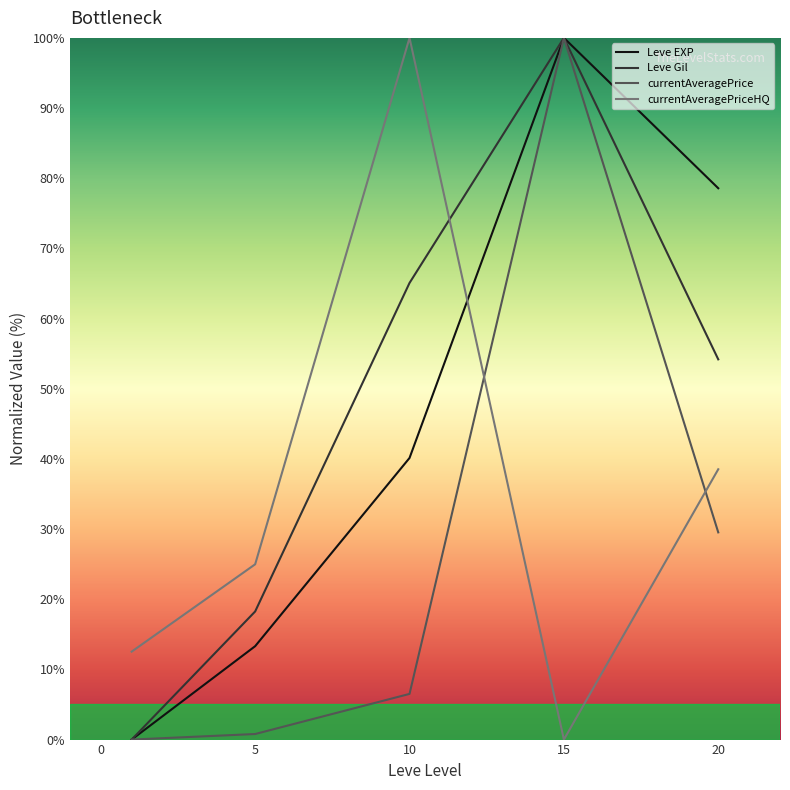

True or false: Leve Gil has a value of 21.1 at 20.

False